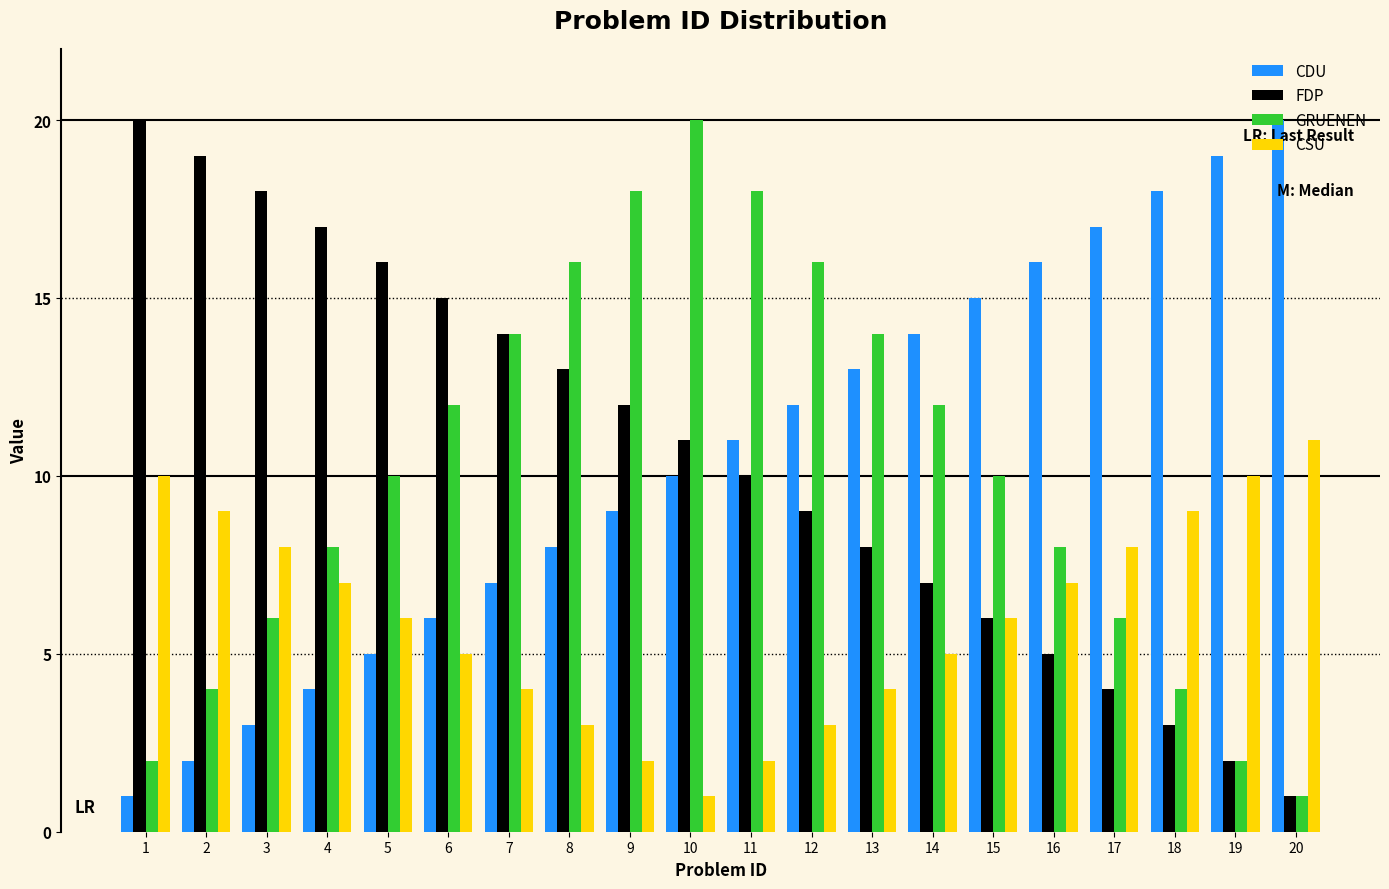

What is the total value across all series at 14?

38